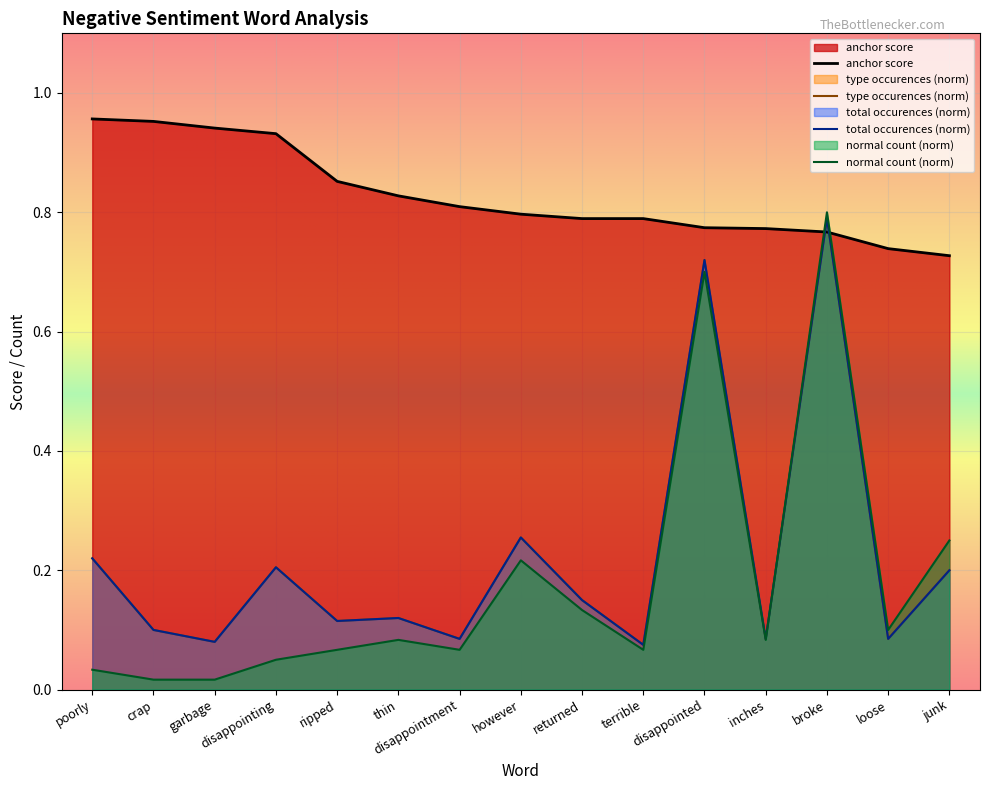

Where is the first local minimum for type occurences?

garbage